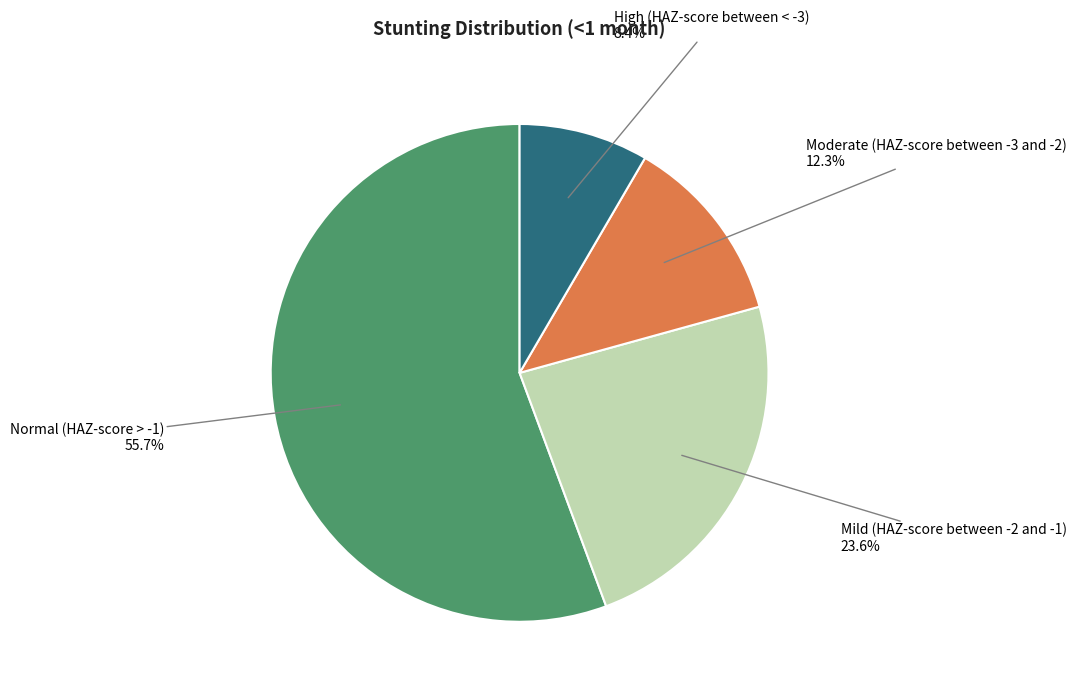

Does any single category account for the majority?

Yes